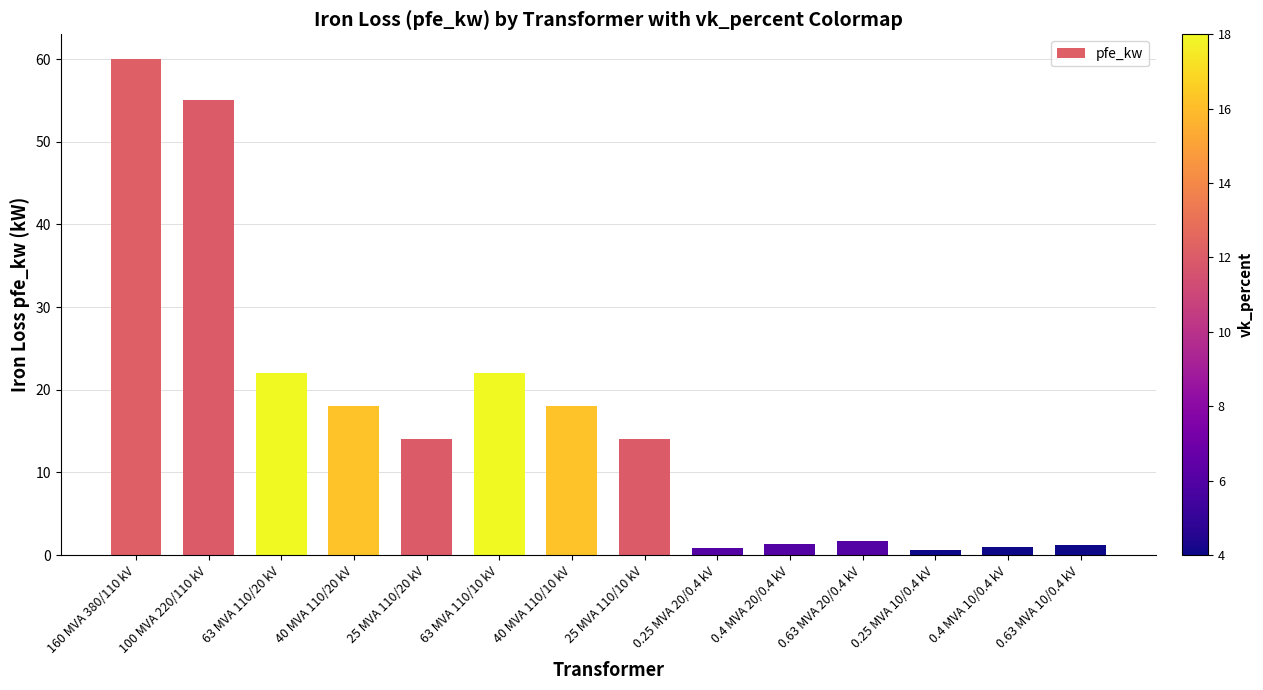

How many distinct data groups are displayed?

1